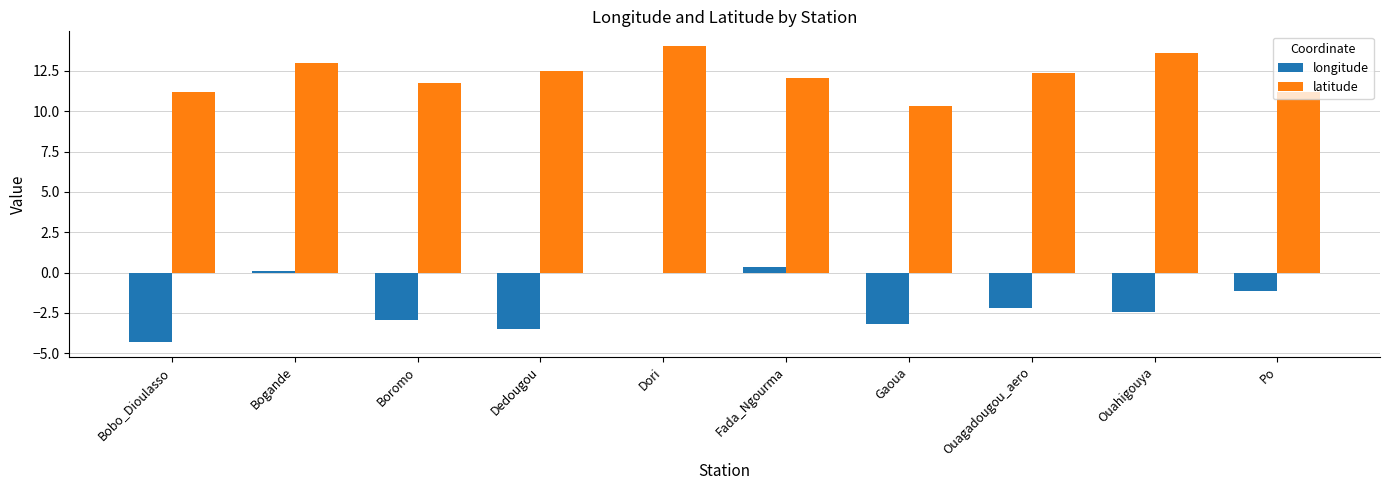

What is the highest value of the latitude series?

14.0